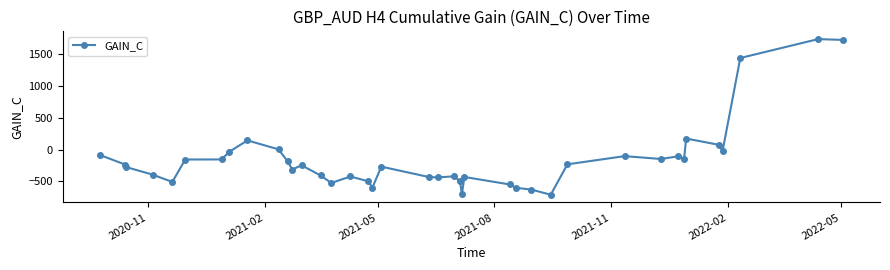

What is the value of the 1st point from the left?

-85.9